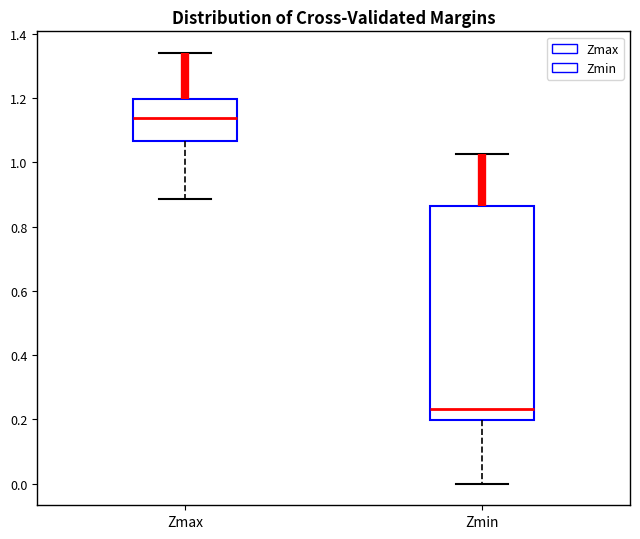

Reading left to right, read every box against the y-axis: the position of its median line, the range the box covers, and the ends of its whiskers. The values are not printed on the chart, so give them approximately, as read against the axis.

Zmax: median 1.14, box 1.06 to 1.20, whiskers 0.88 to 1.34
Zmin: median 0.24, box 0.20 to 0.86, whiskers 0.00 to 1.02